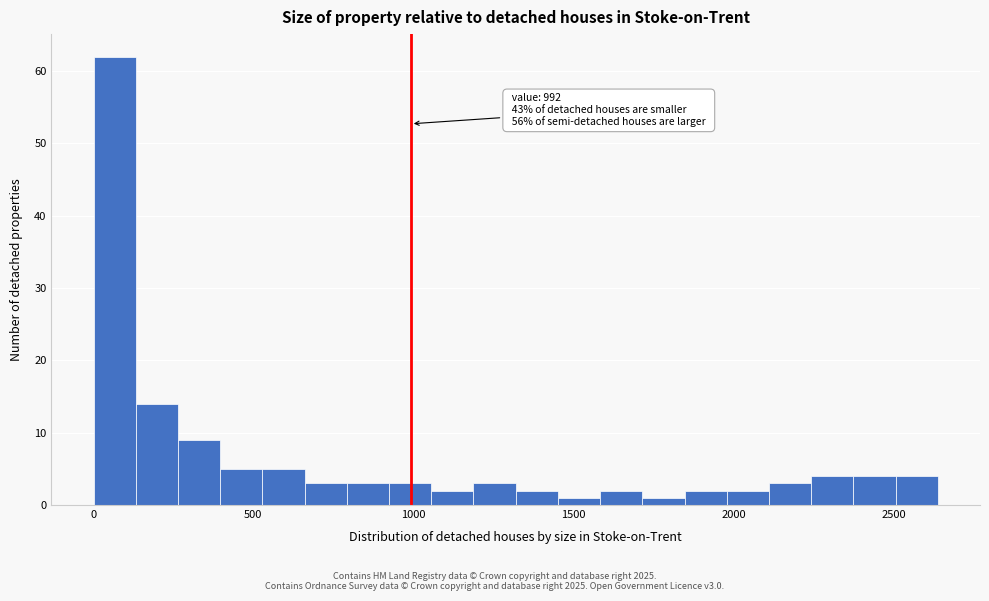

Around what value on the x-axis is the tallest bar? Give the approximate position of its centre, as read against the axis.

50